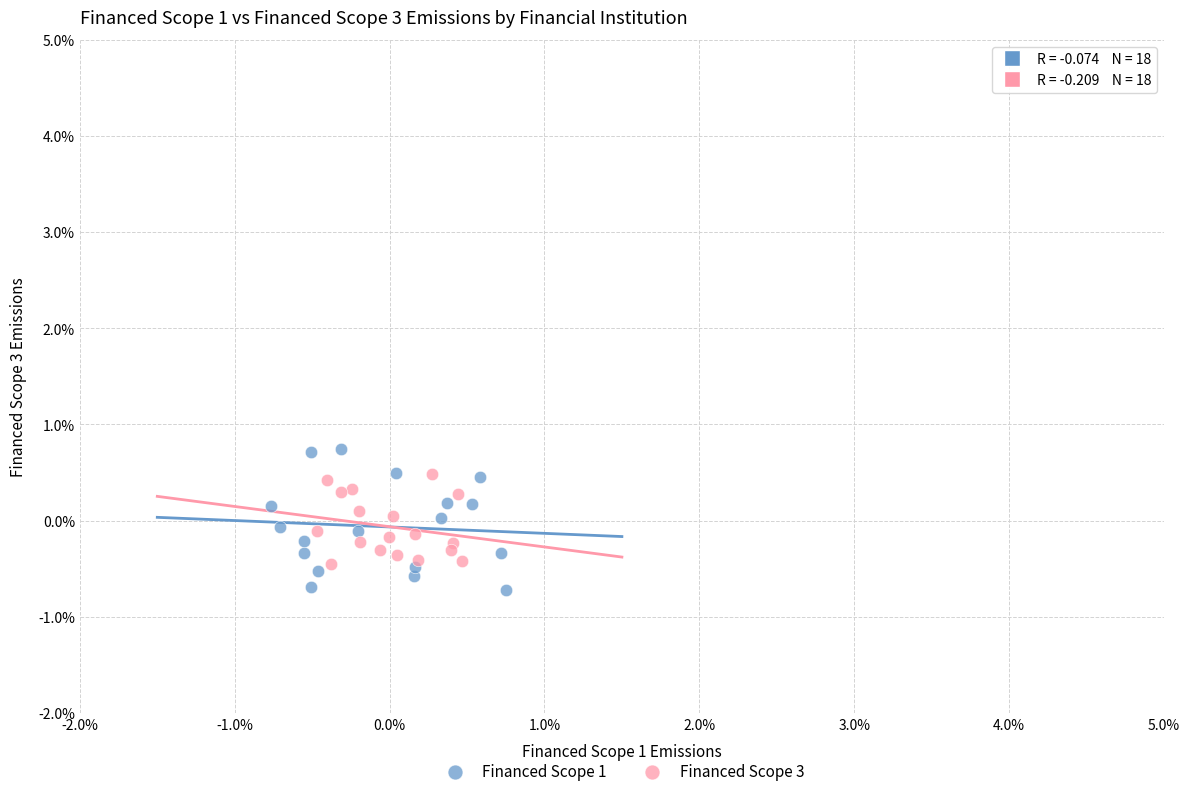

Which series contains the highest Y value?

Financed Scope 1